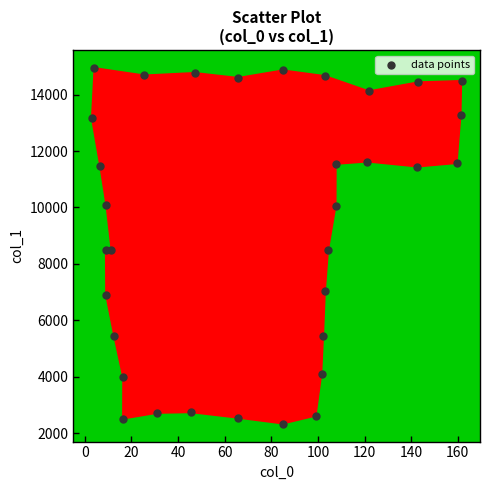

What is the range of X values (max minus min)?

158.7